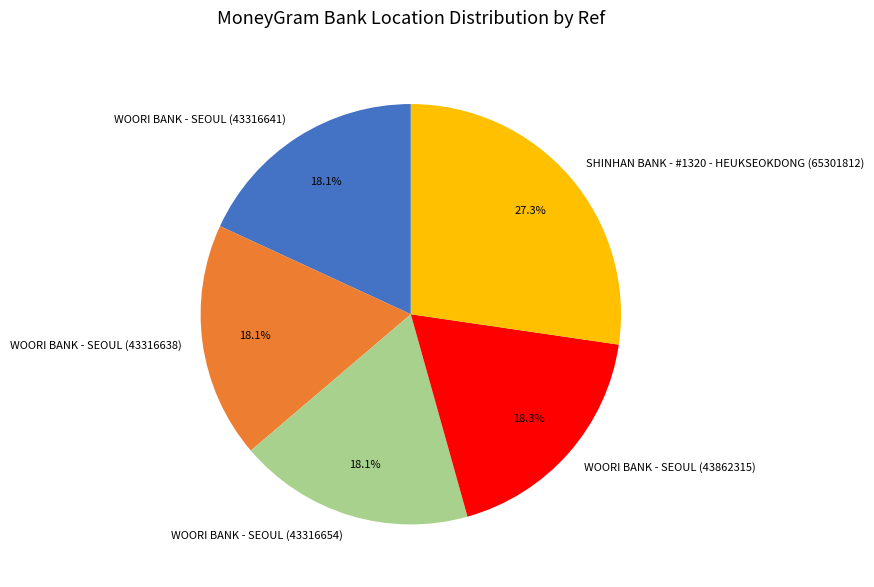

Is there any slice that represents more than half of the pie?

No